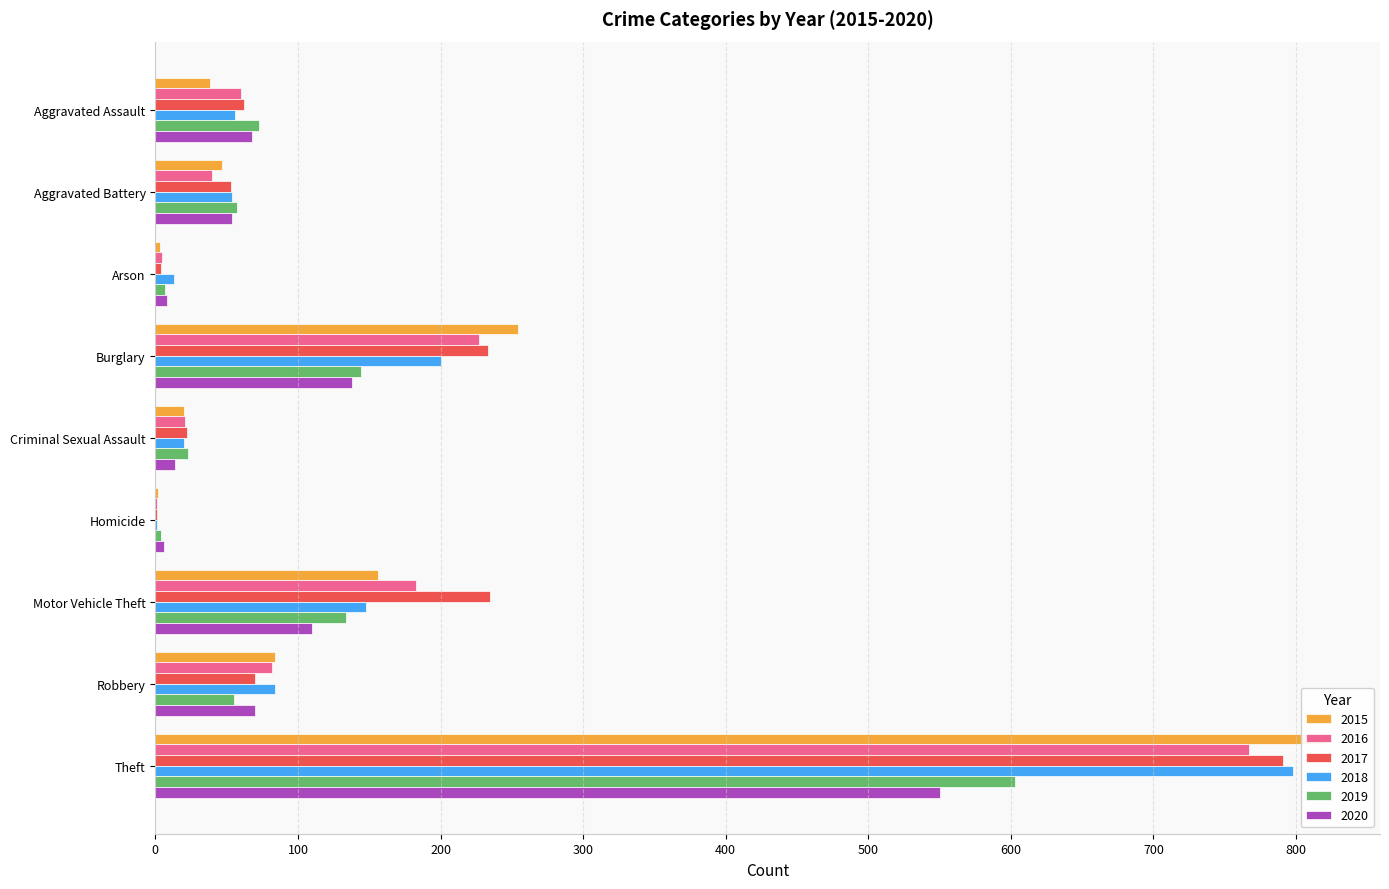

Which series has the largest range (max minus min)?

2015